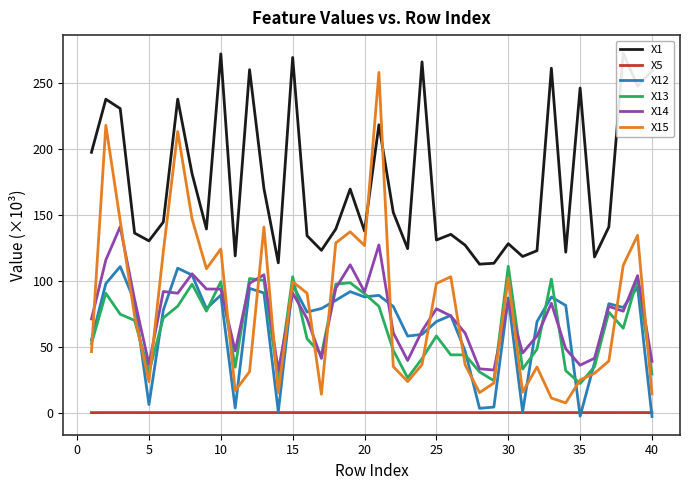

The X14 series shows 47.8 at 35. True or false?

False